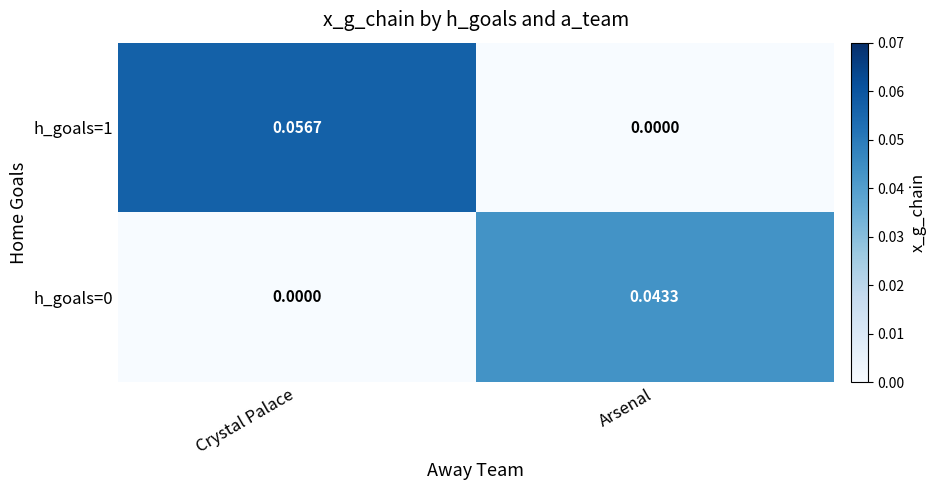

Which category has the highest value in the h_goals=1 series?

Crystal Palace